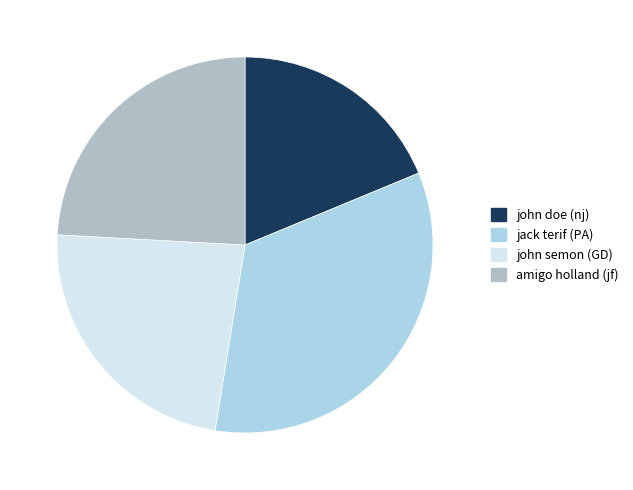

Rank the categories by value from highest to lowest.

jack terif (PA), amigo holland (jf), john semon (GD), john doe (nj)